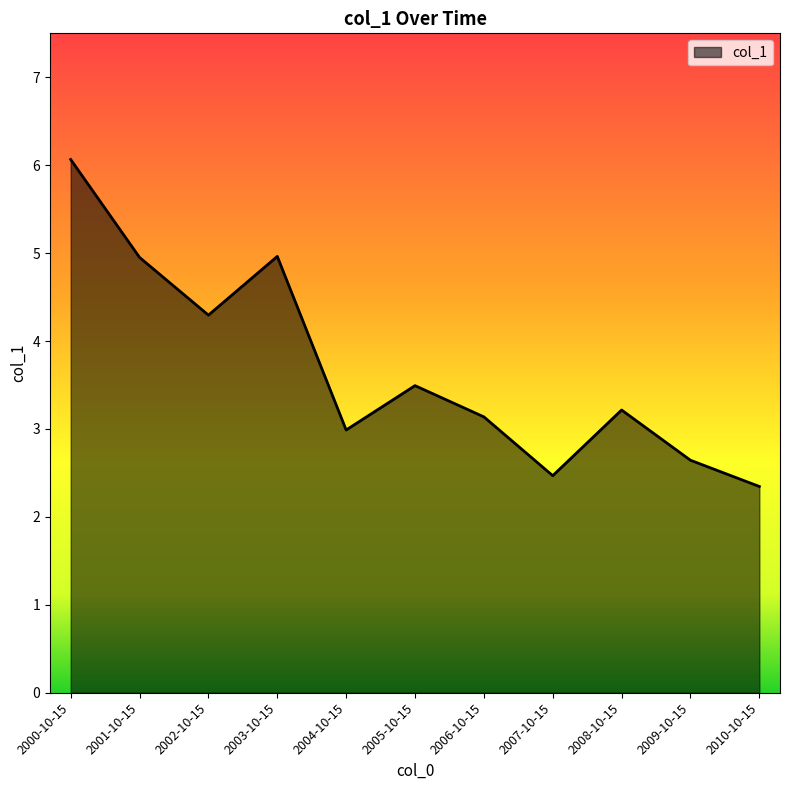

What position from the right is 2000-10-15?

11